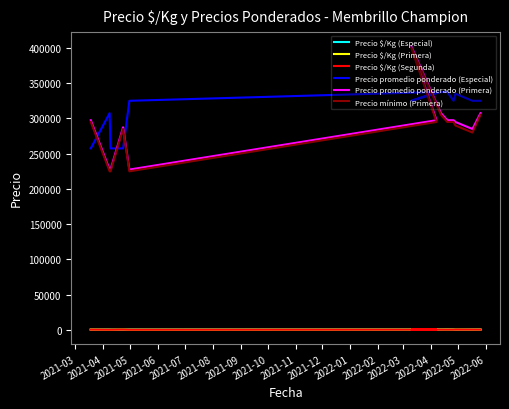

Reading left to right, transcribe all the data shown in this chart.

Precio $/Kg (Especial): 572	683	572	307	722	750	722	750	844	722	335	722	722
Precio $/Kg (Primera): 661	506	506	639	506	661	894	683	744	661	656	633	683
Precio $/Kg (Segunda): 572	439	439	572	439	572	611	572	567	572	567	633	572
Precio promedio ponderado (Especial): 257500	307500	257500	257500	325000	337500	325000	337500	337500	325000	335000	325000	325000
Precio promedio ponderado (Primera): 297500	227500	227500	287500	227500	297500	402500	307500	297500	297500	295000	285000	307500
Precio mínimo (Primera): 295000	225000	225000	285000	225000	295000	400000	305000	295000	295000	290000	280000	305000